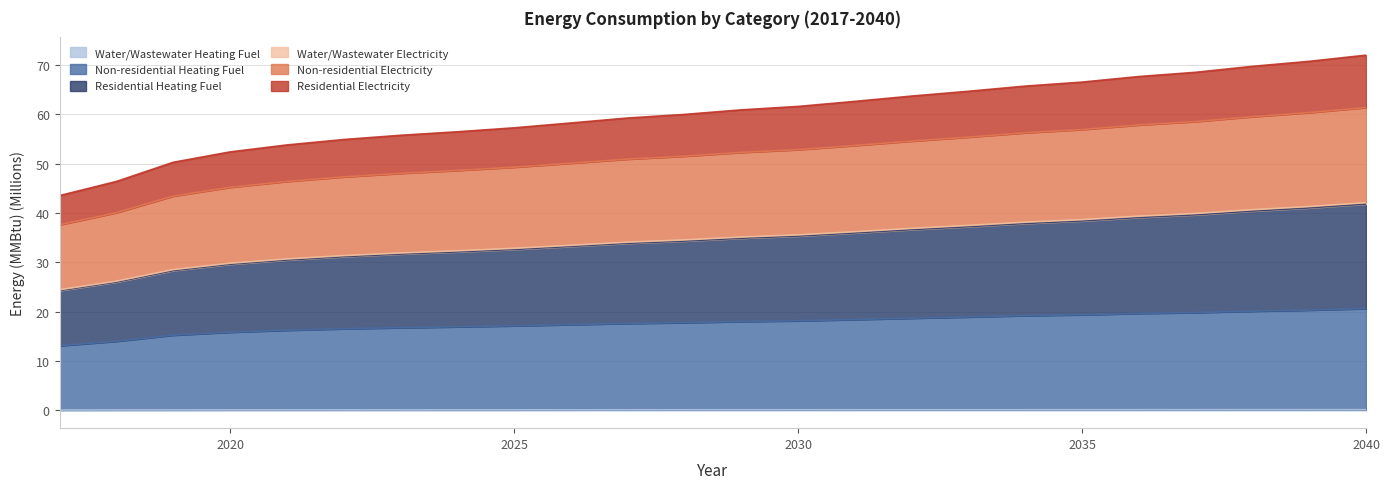

Which series has the widest spread of values?

Residential Electricity